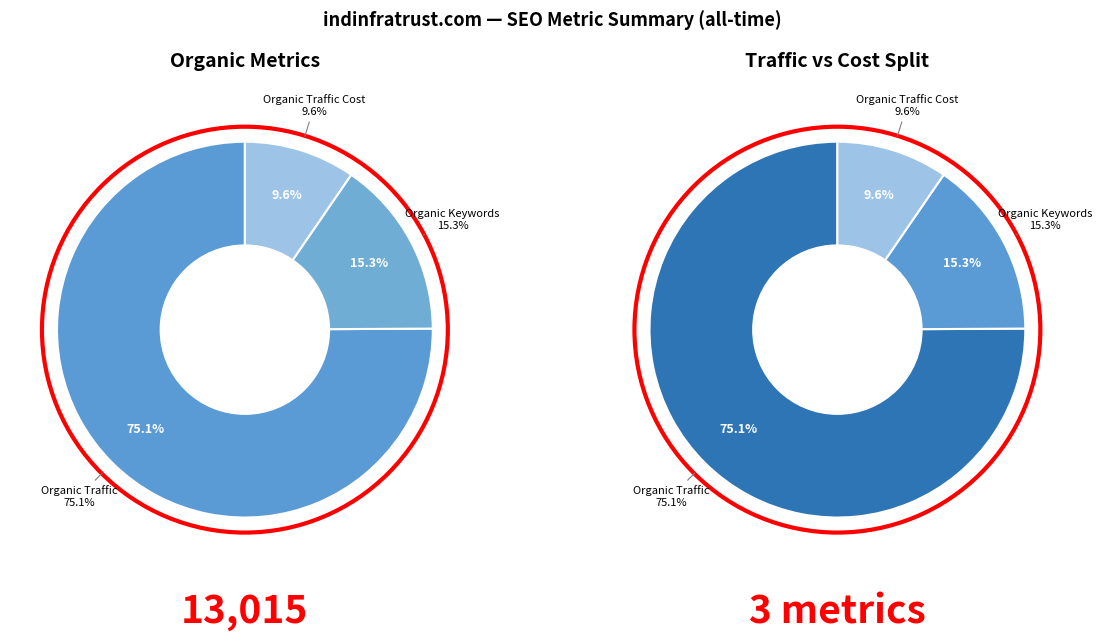

What portion of the pie excludes Organic Traffic?

24.9%